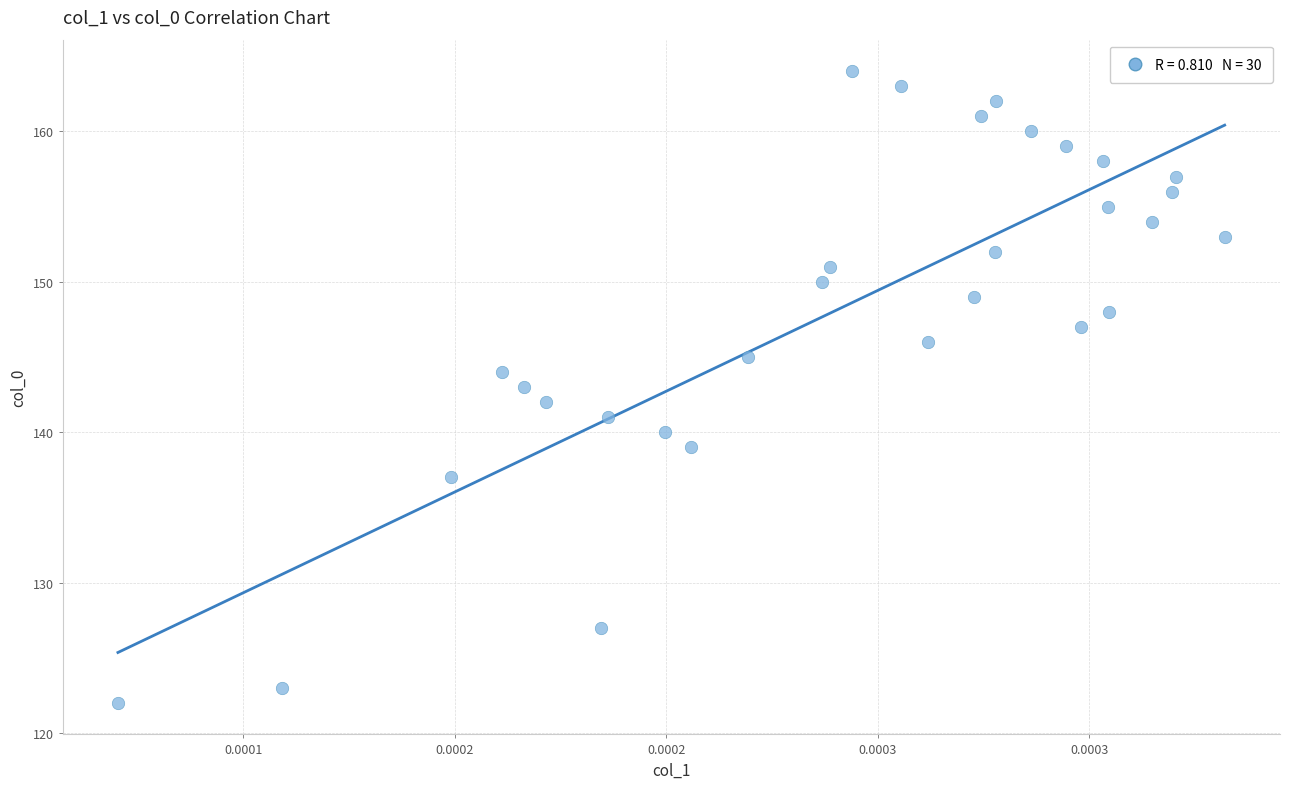

What is the range of Y values (max minus min)?

42